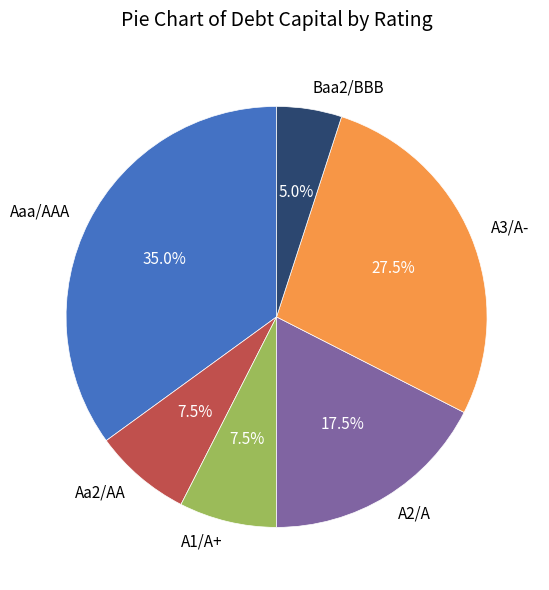

Which has a higher value, Baa2/BBB or A1/A+?

A1/A+